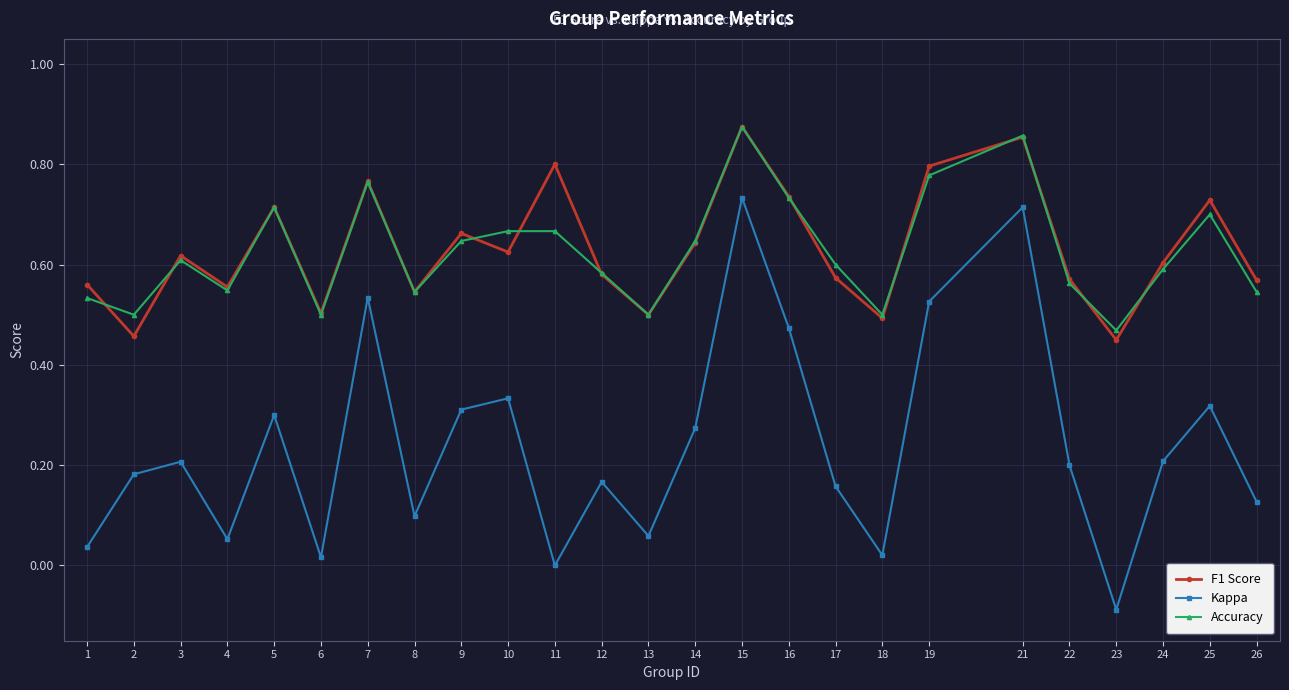

At which label is Accuracy closest to 0?

23